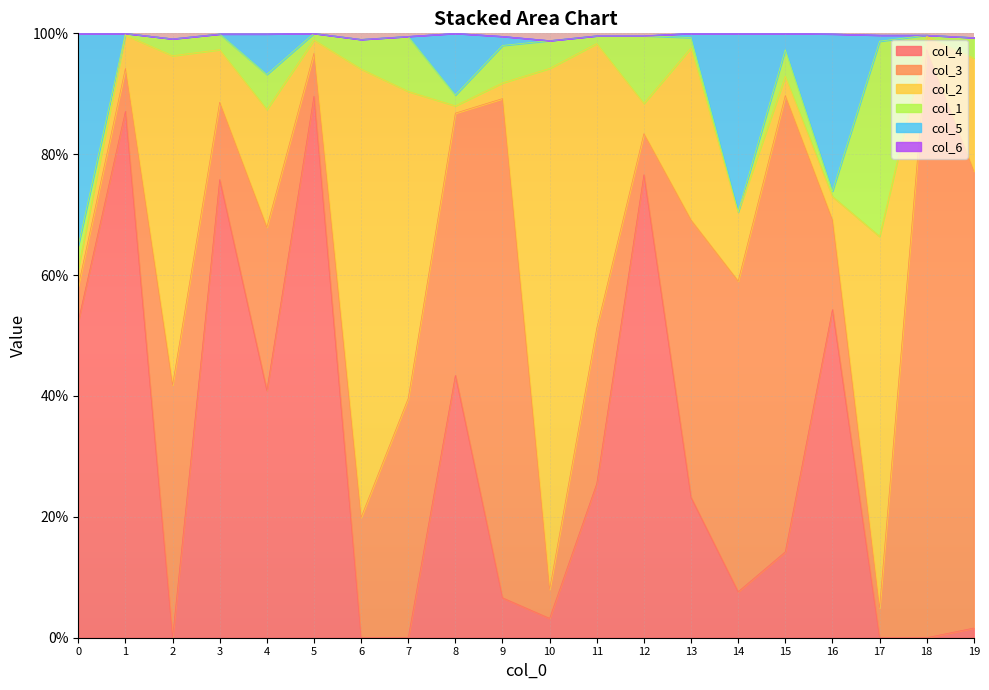

List the series in order of their peak value, lowest first.

col_6, col_1, col_5, col_2, col_4, col_3